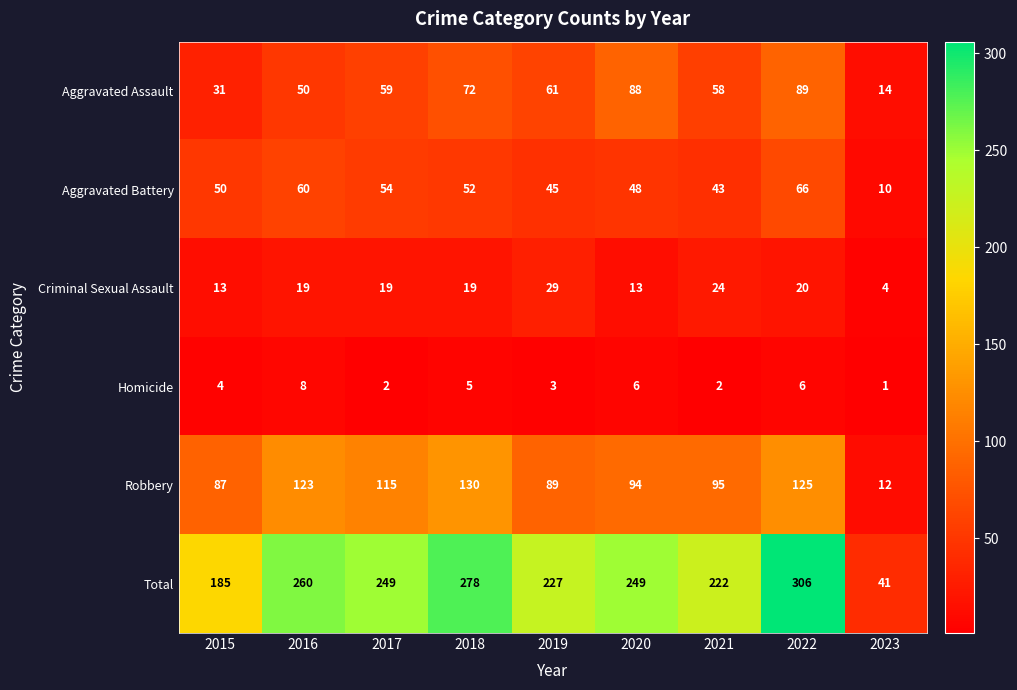

At which label is Total closest to 173?

2015